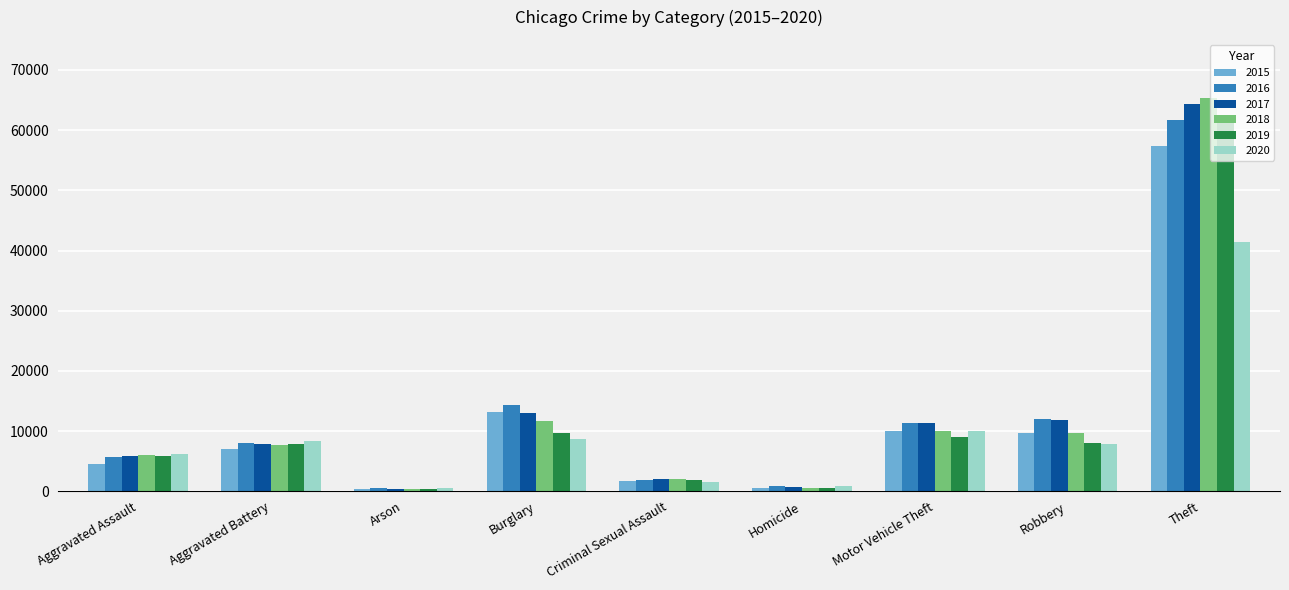

What is the spread (max minus min) of values at Aggravated Battery?

1302